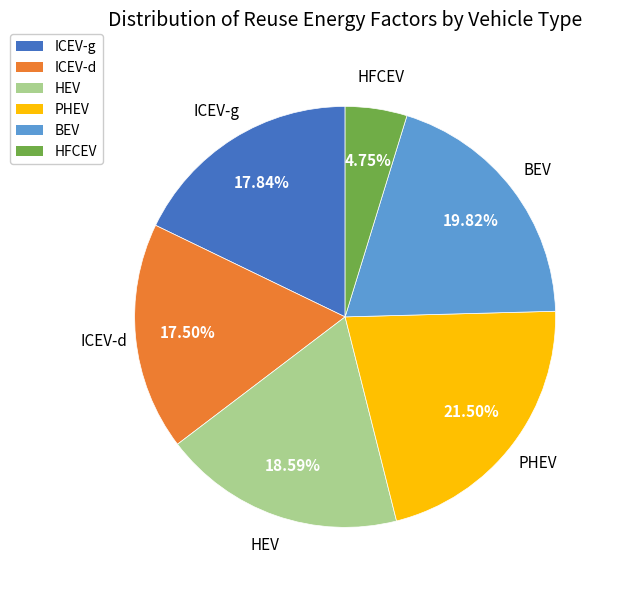

Does any single category account for the majority?

No